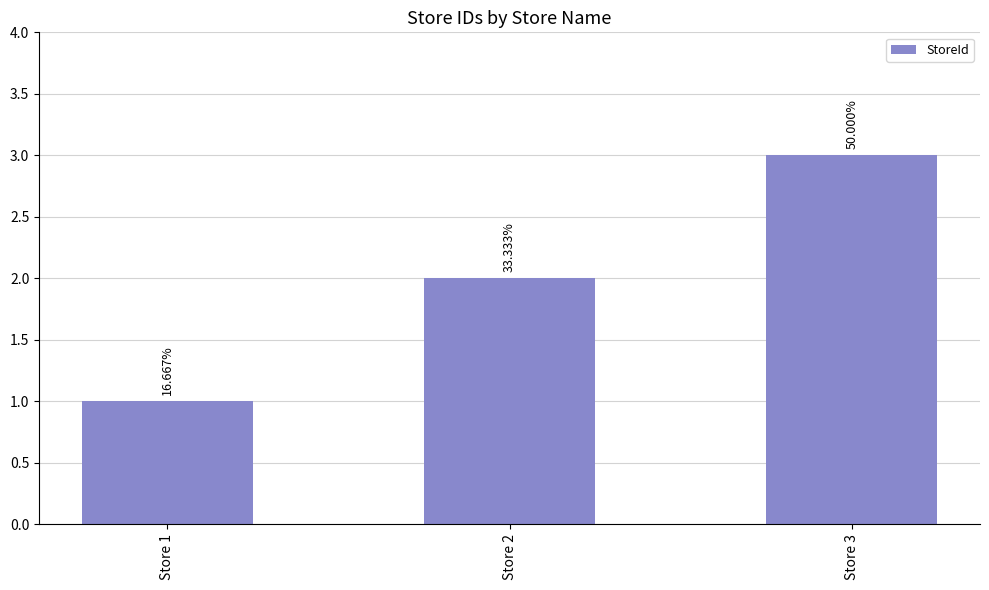

Reading left to right, extract all data points from this chart.

Store 1=1	Store 2=2	Store 3=3